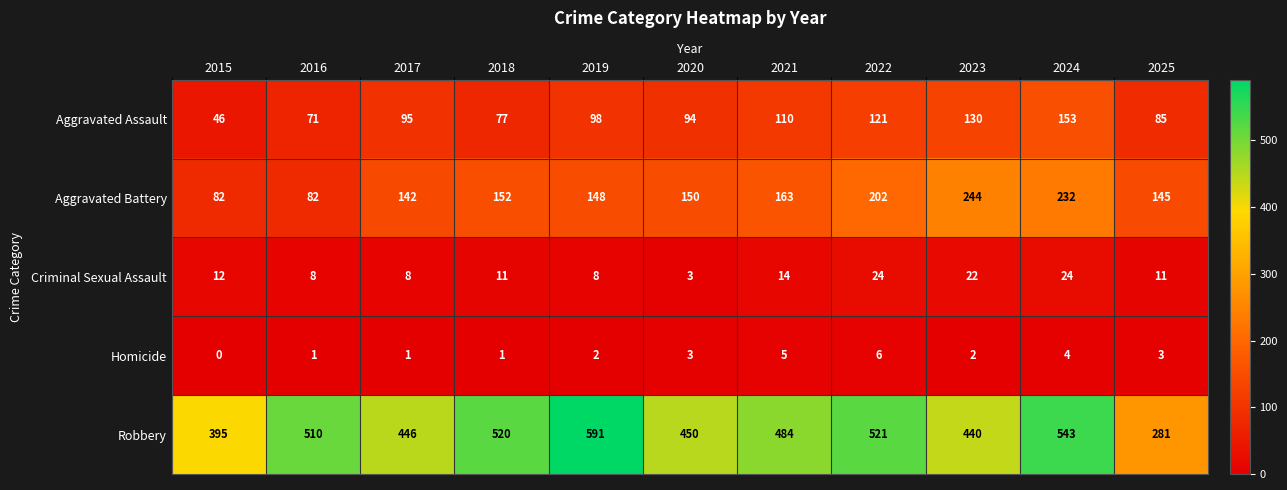

What is the difference between the highest and lowest values at 2022?

515